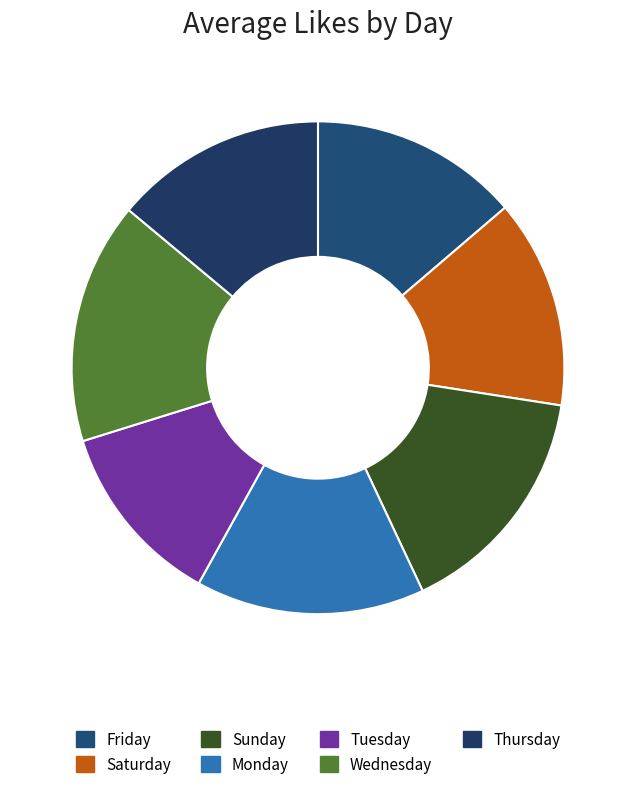

Is there a majority slice in this chart?

No